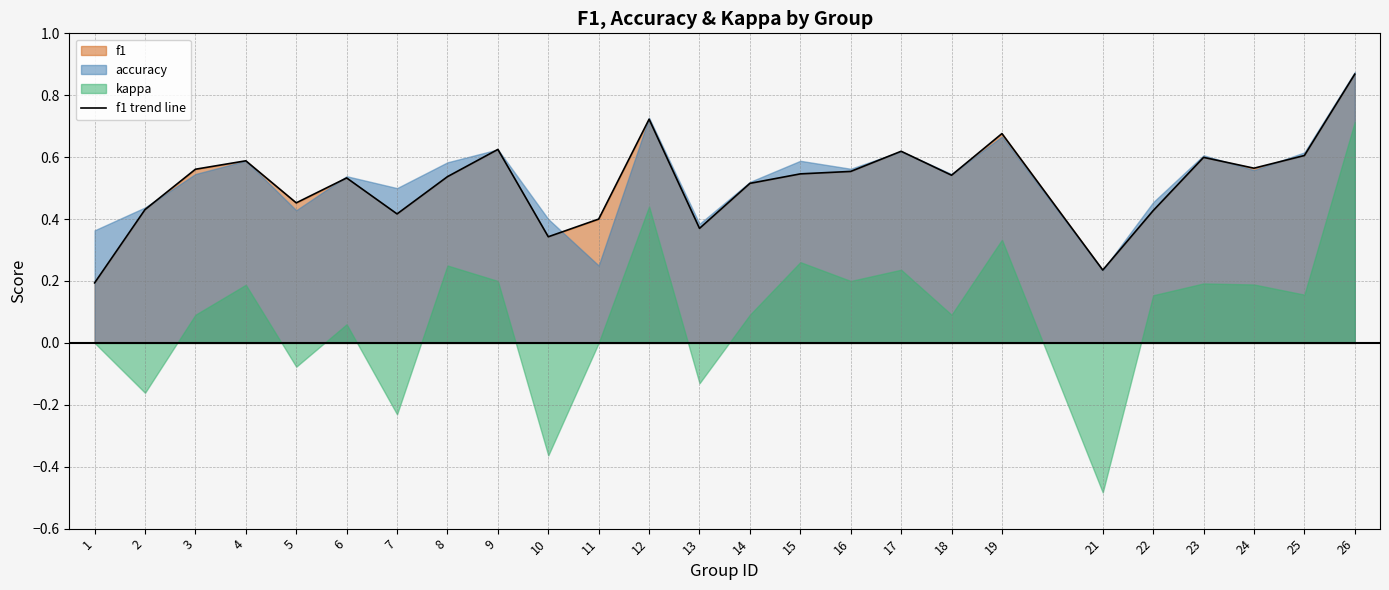

Where does the kappa series first go above 0?

3